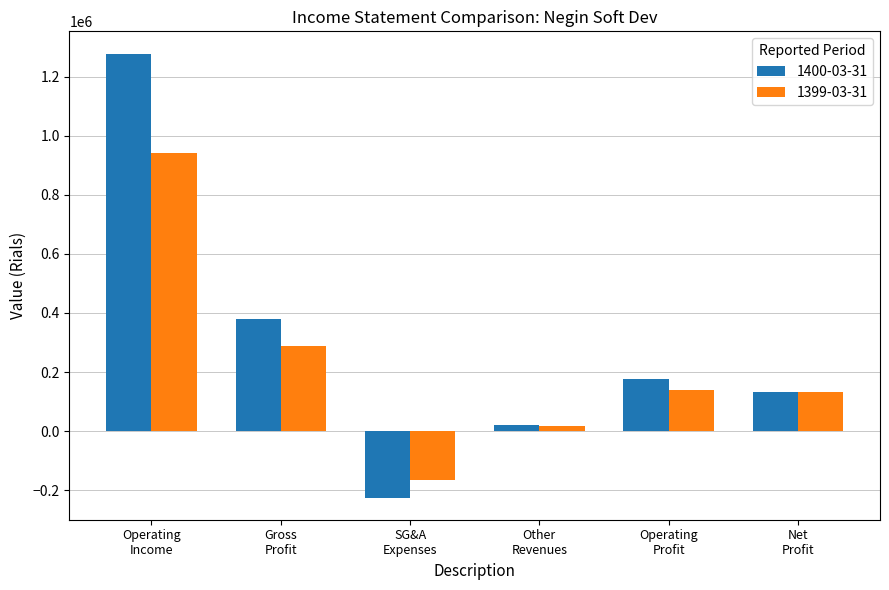

How many values in 1399-03-31 are below zero?

1